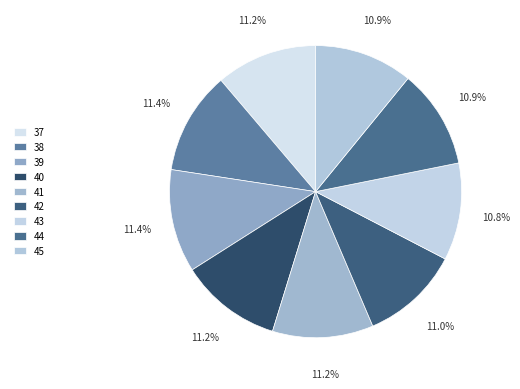

What percentage do 37 and 45 together represent?

22.1%